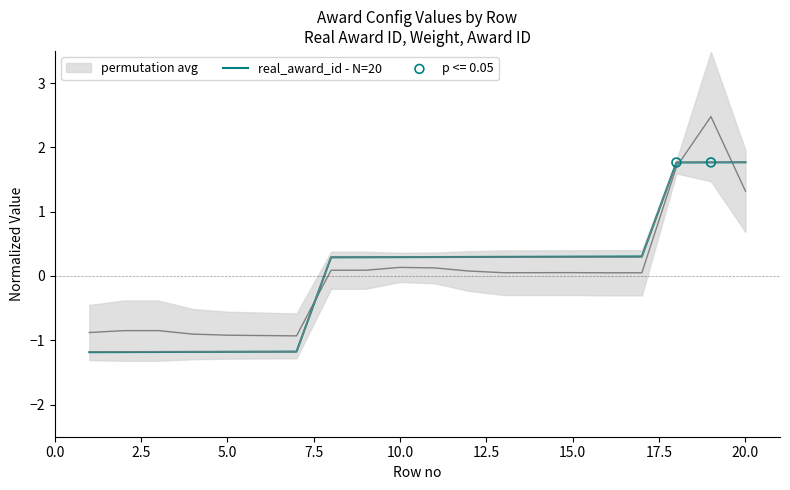

The real_award_id - N=20 series shows -1.2 at 5.0. True or false?

True